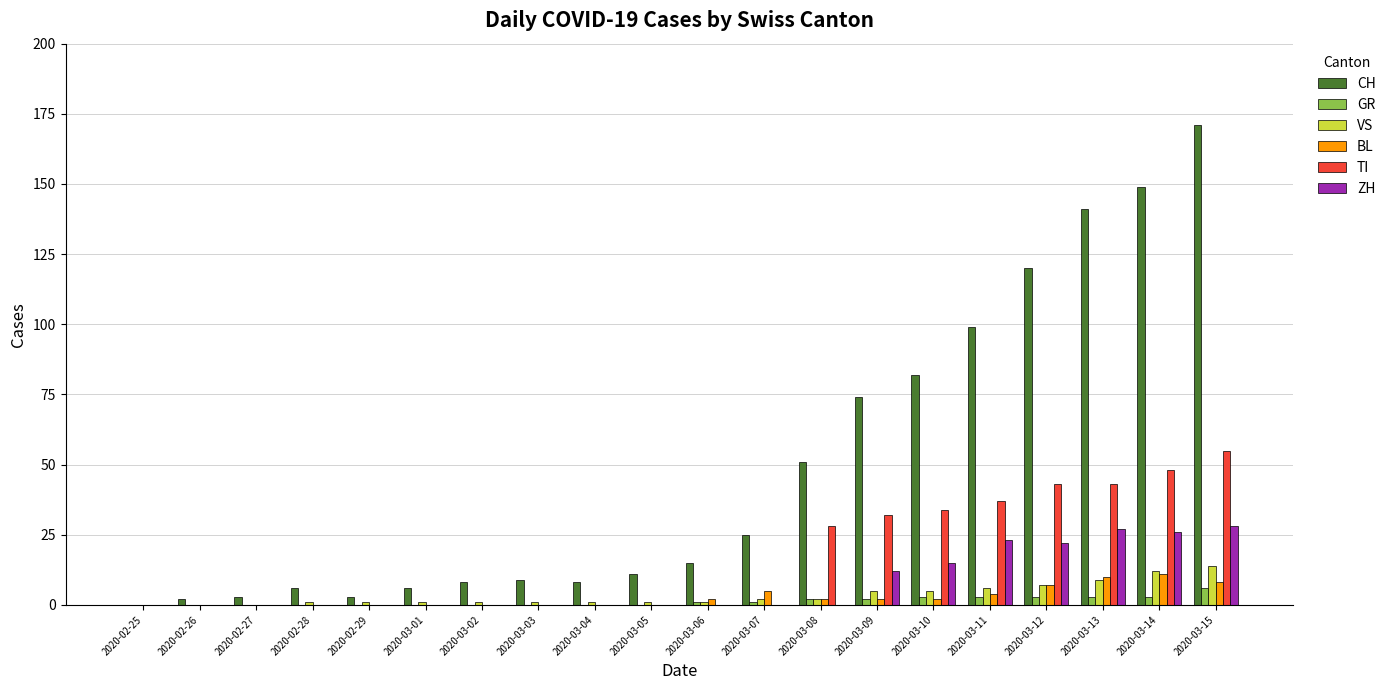

How many groups of bars are there?

20